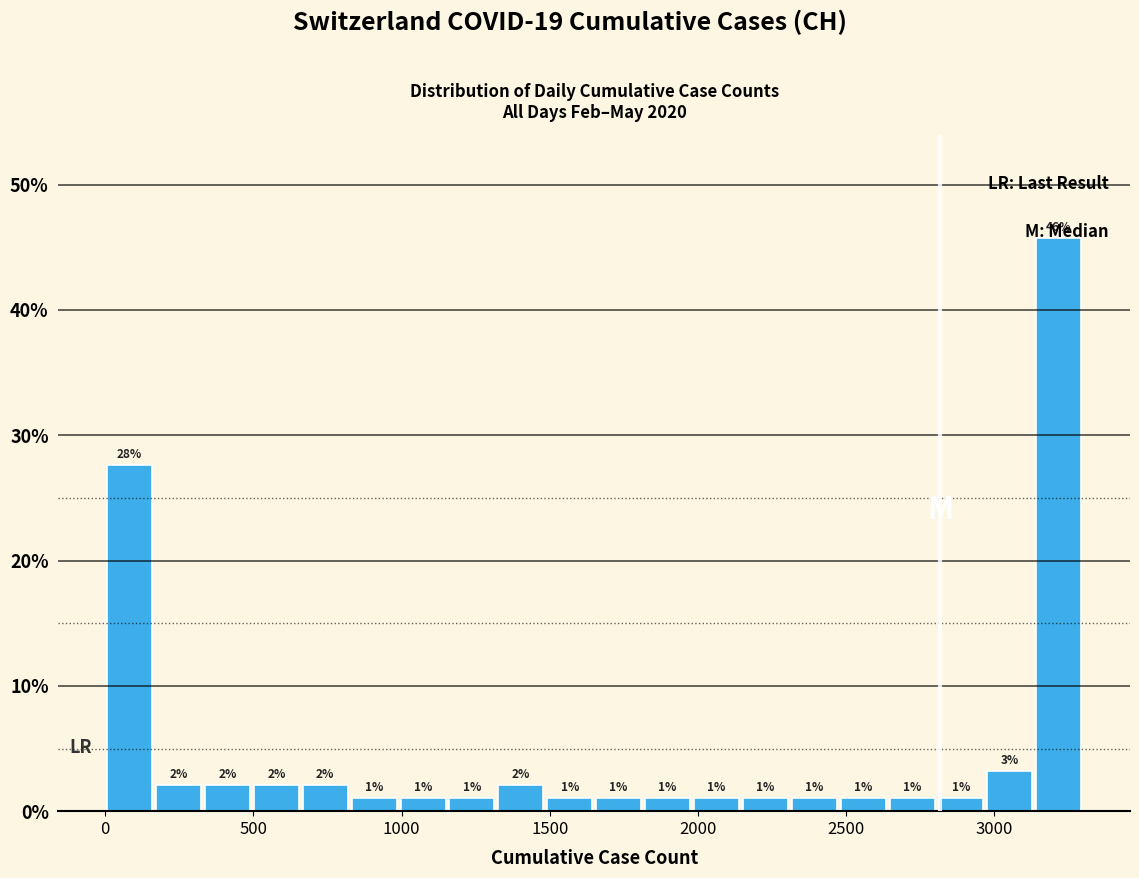

Around what value on the x-axis is the tallest bar? Give the approximate position of its centre, as read against the axis.

3200